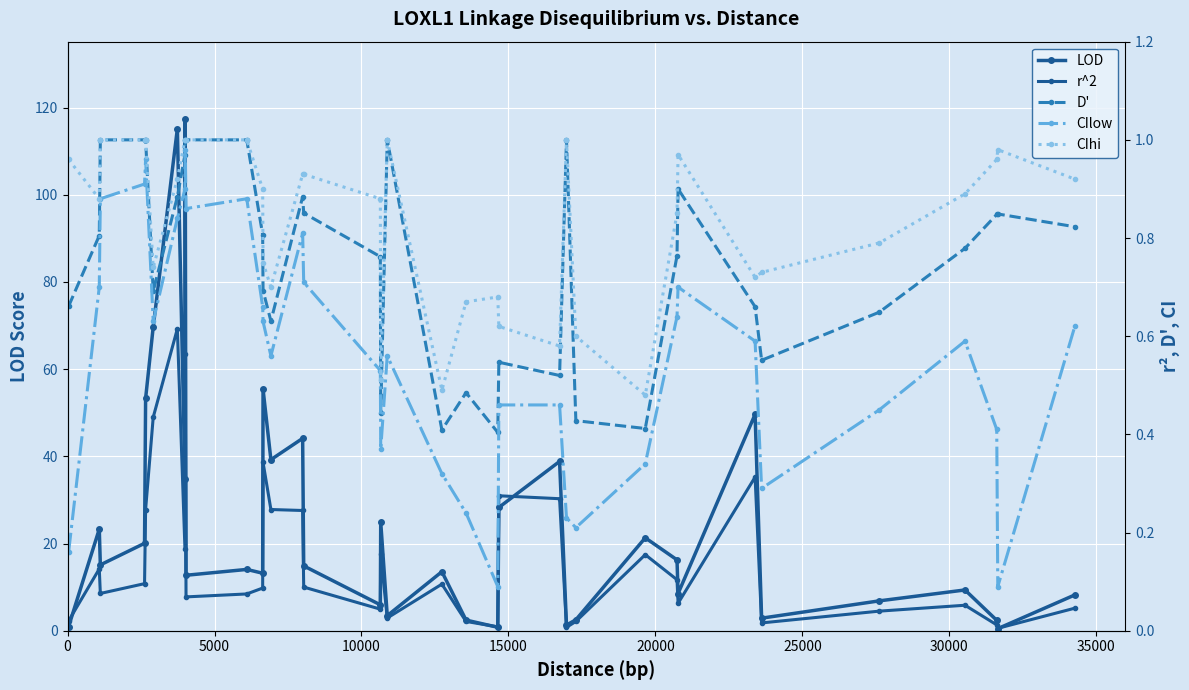

True or false: D' and CIhi cross at least once.

False